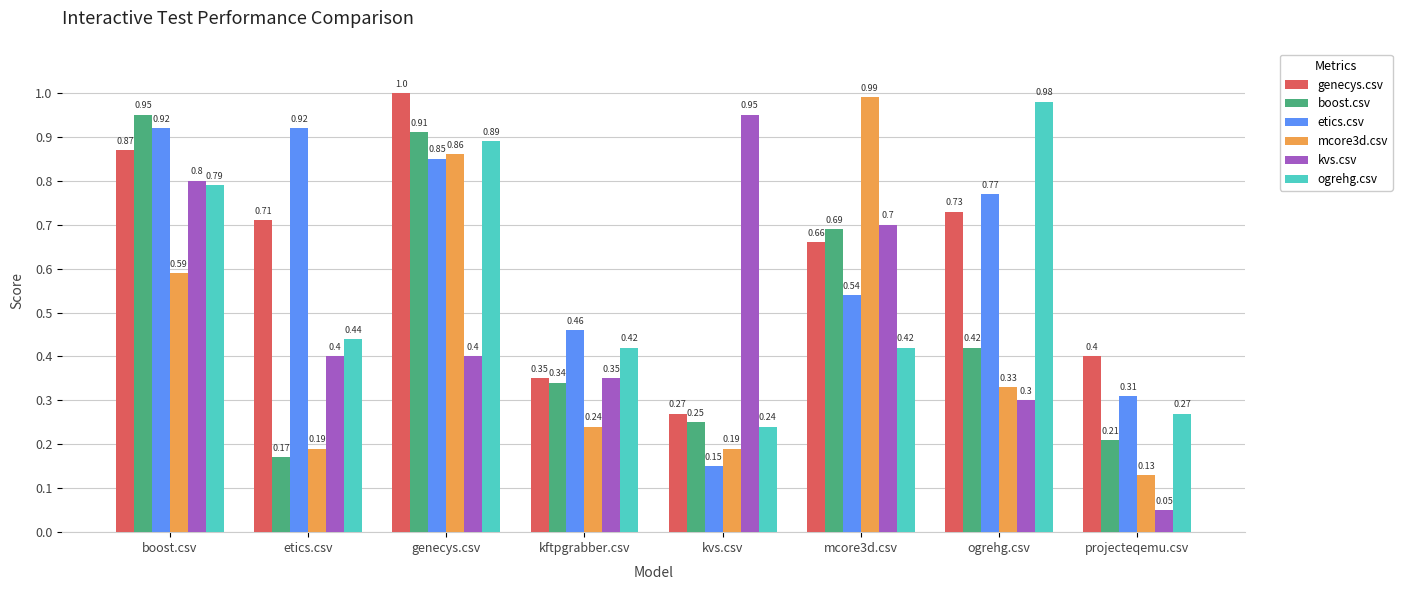

Rank the categories by boost.csv value from lowest to highest.

etics.csv, projecteqemu.csv, kvs.csv, kftpgrabber.csv, ogrehg.csv, mcore3d.csv, genecys.csv, boost.csv